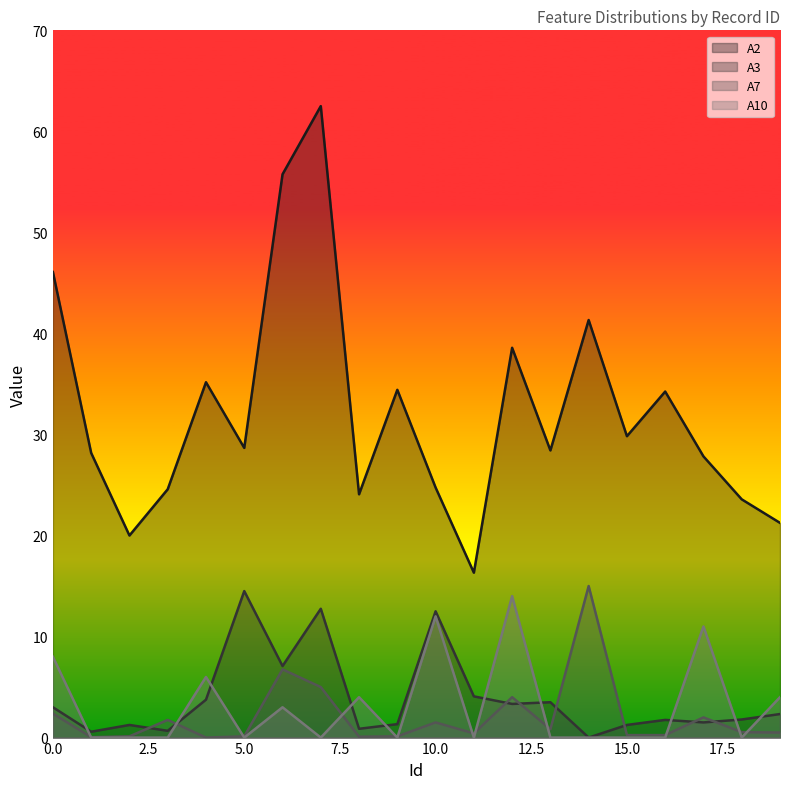

What is the value of the A2 point at the 20th from the left?

21.2